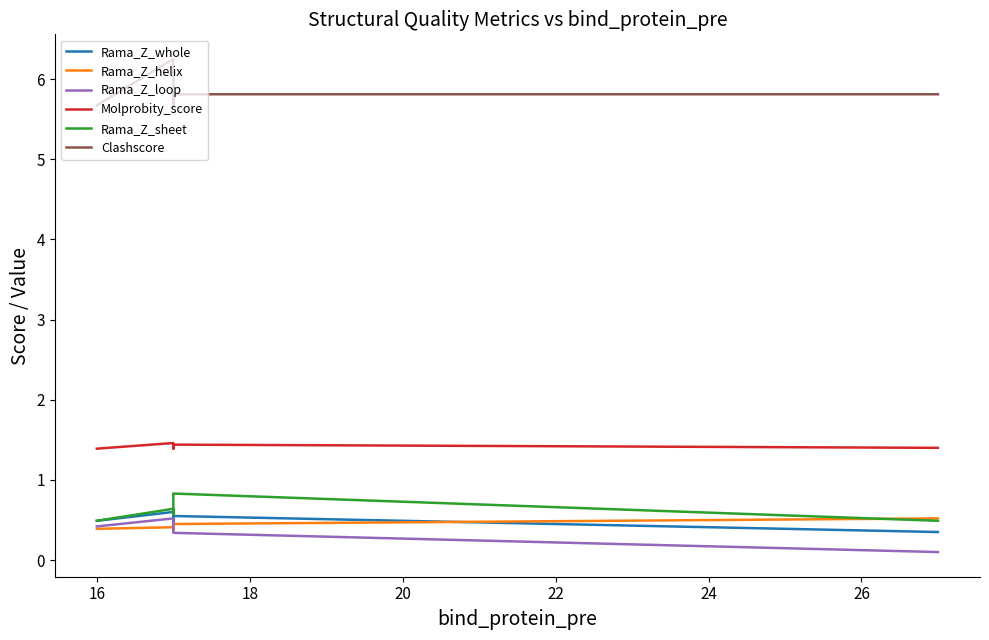

How many Clashscore values are between 5 and 6?

4